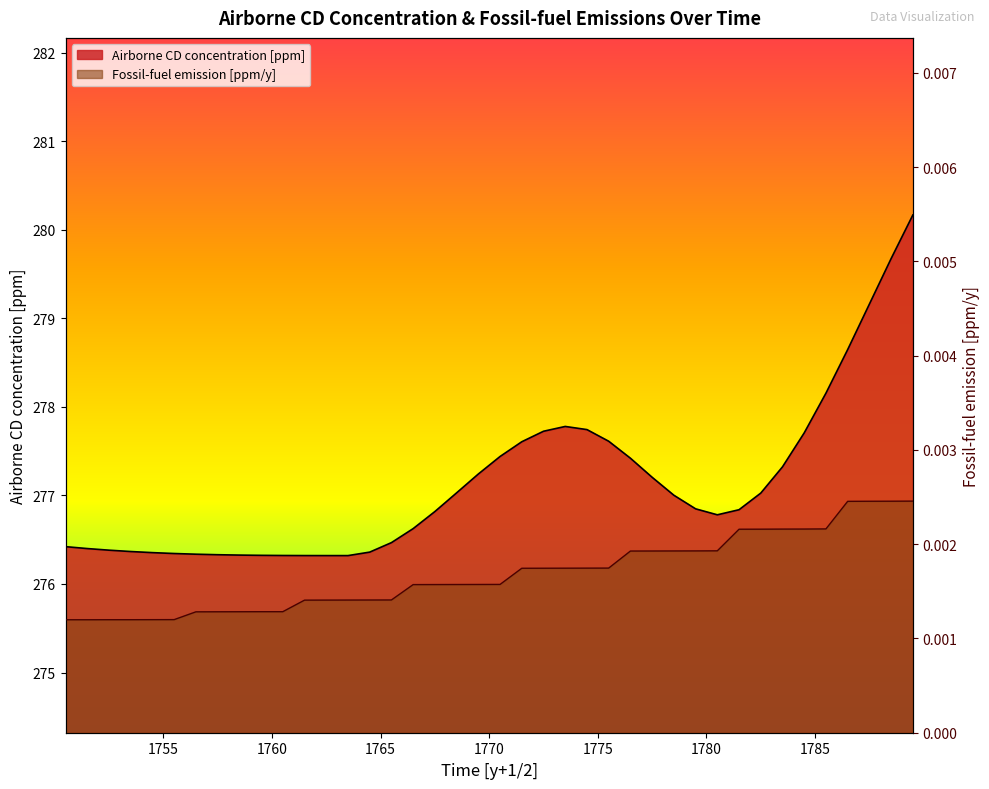

True or false: Fossil-fuel emission [ppm/y] and Airborne CD concentration [ppm] cross at least once.

False